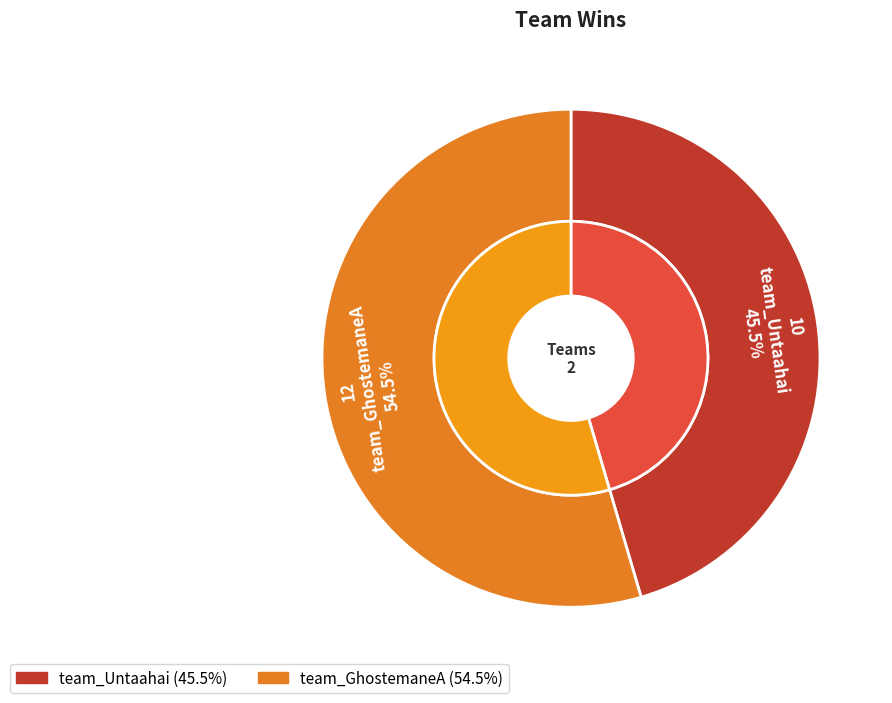

Rank the categories by value from highest to lowest.

team_GhostemaneA, team_Untaahai